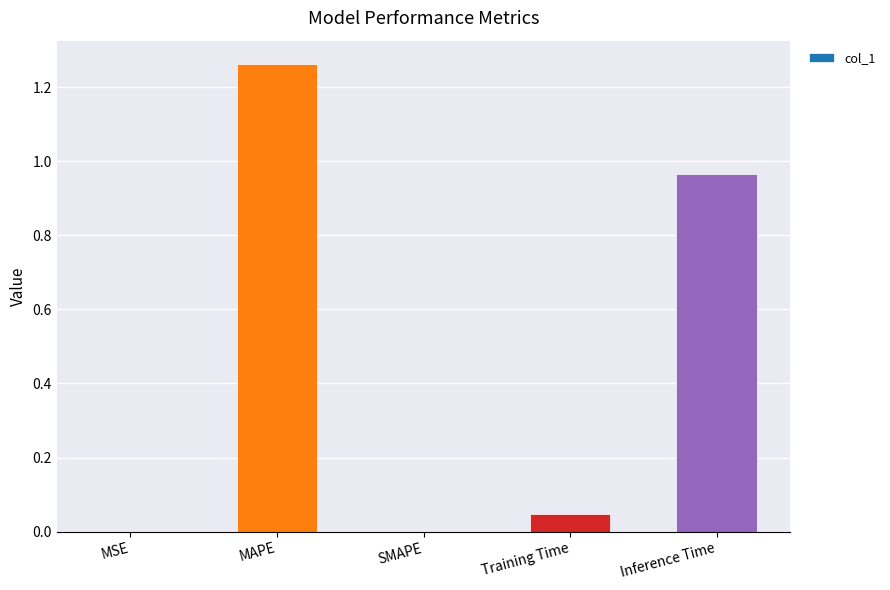

Count the number of data series in this chart.

1